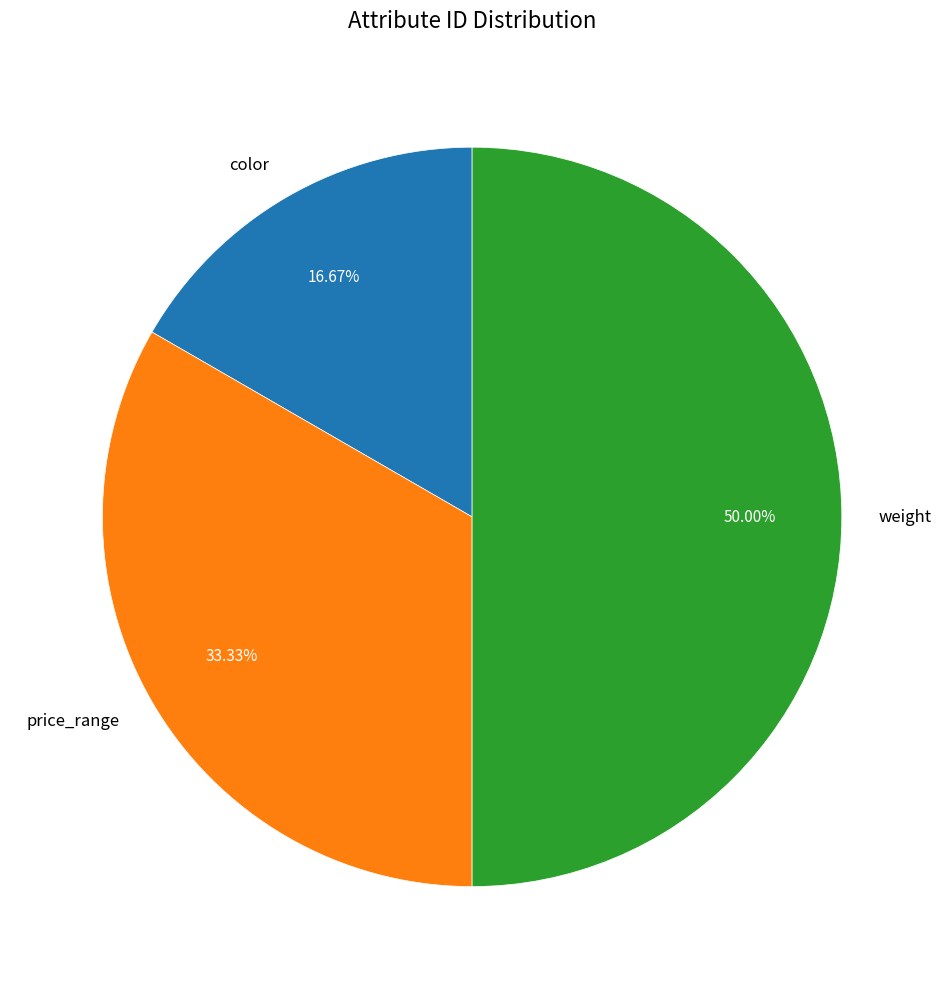

Which has a higher value, color or price_range?

price_range